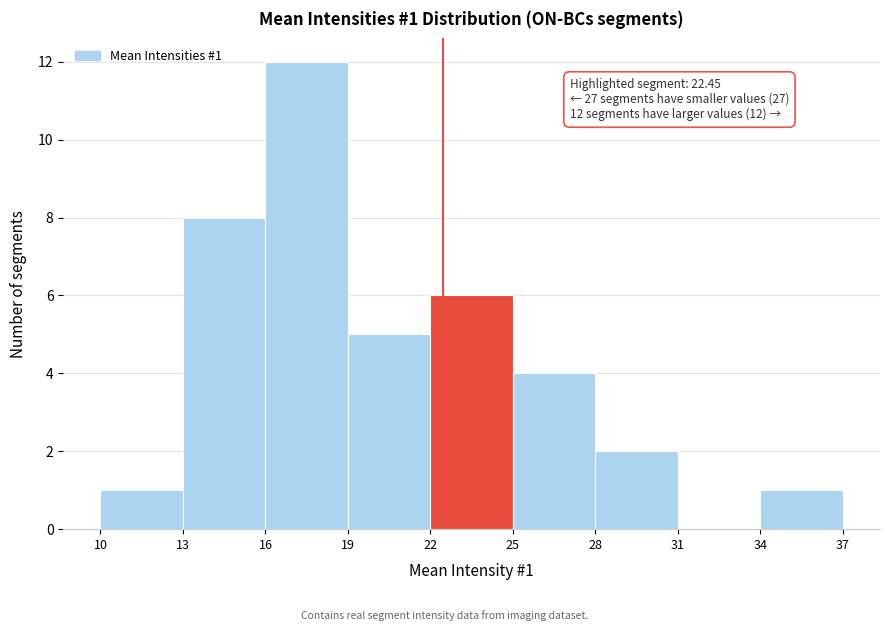

Which range on the x-axis has the tallest bar?

16 to 19